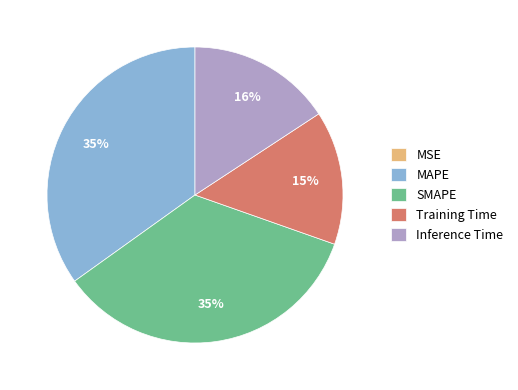

Does Training Time account for over 50% of the chart?

No